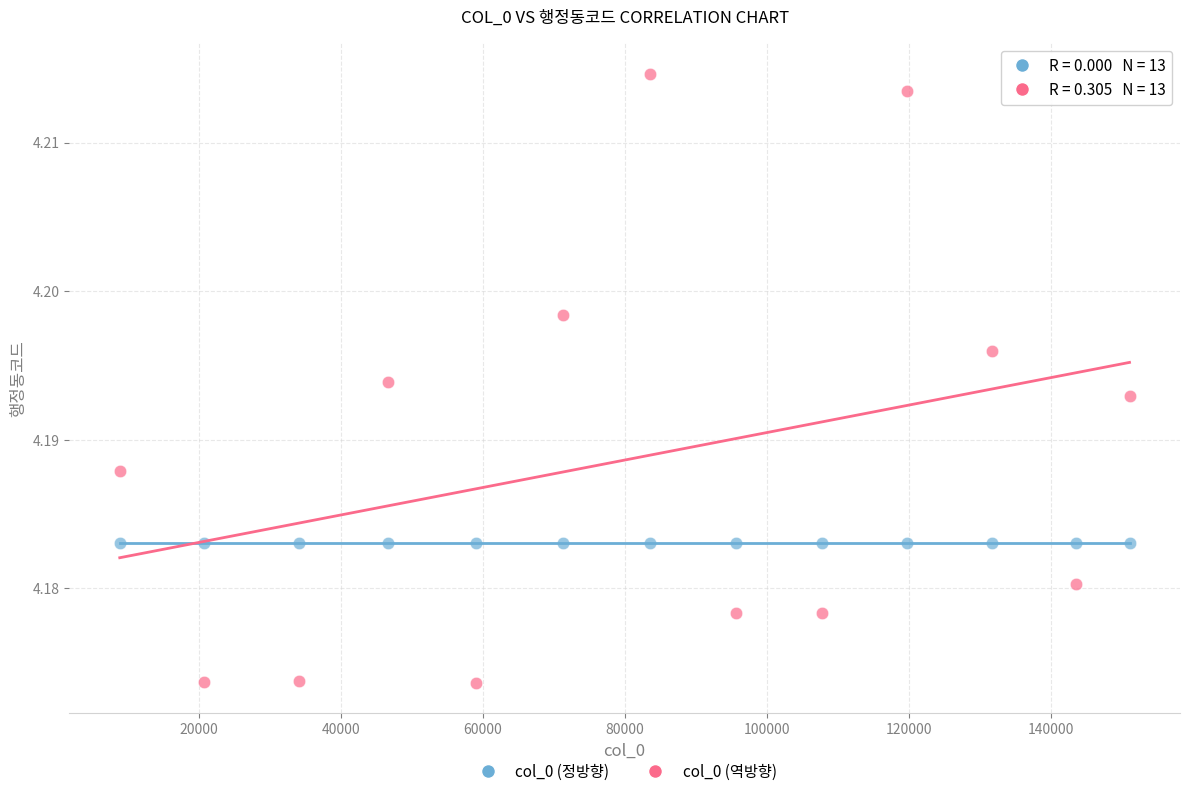

Which series contains the highest Y value?

col_0 (역방향)